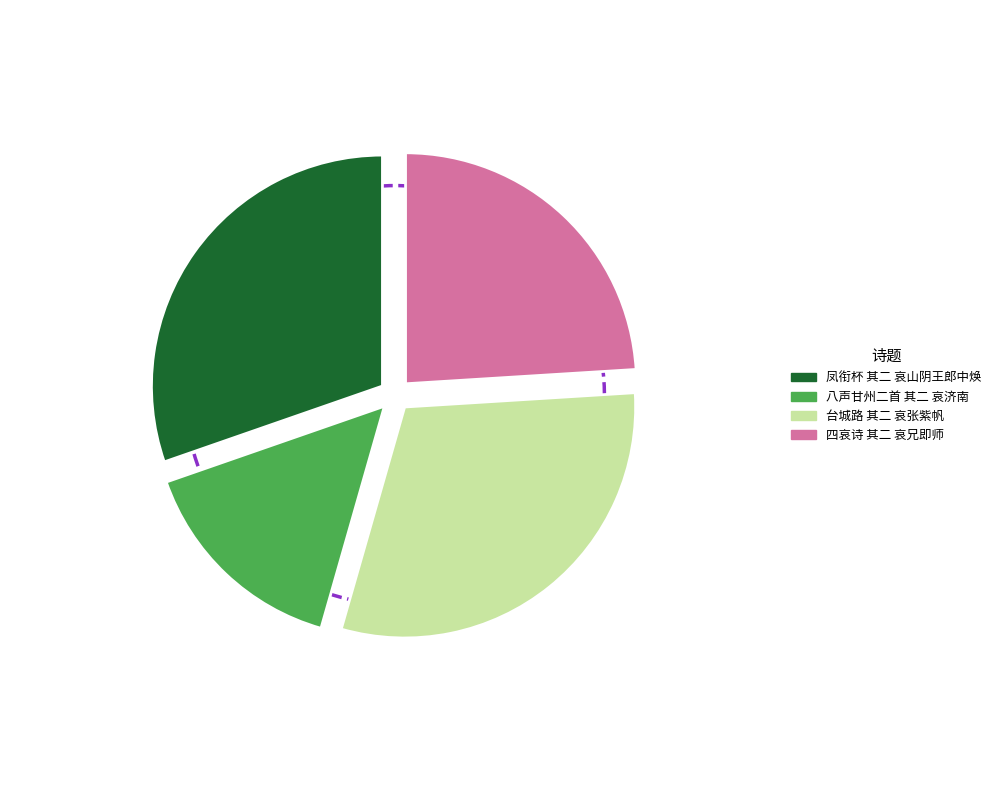

Which category has the biggest portion of the pie?

台城路 其二 哀张紫帆